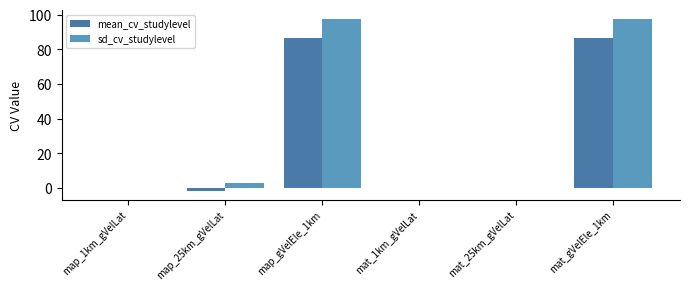

What is the greatest value displayed?

97.4